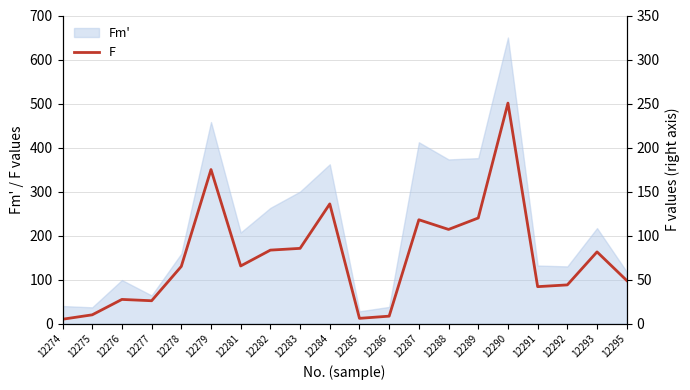

True or false: F (right) and F intersect in this chart.

False